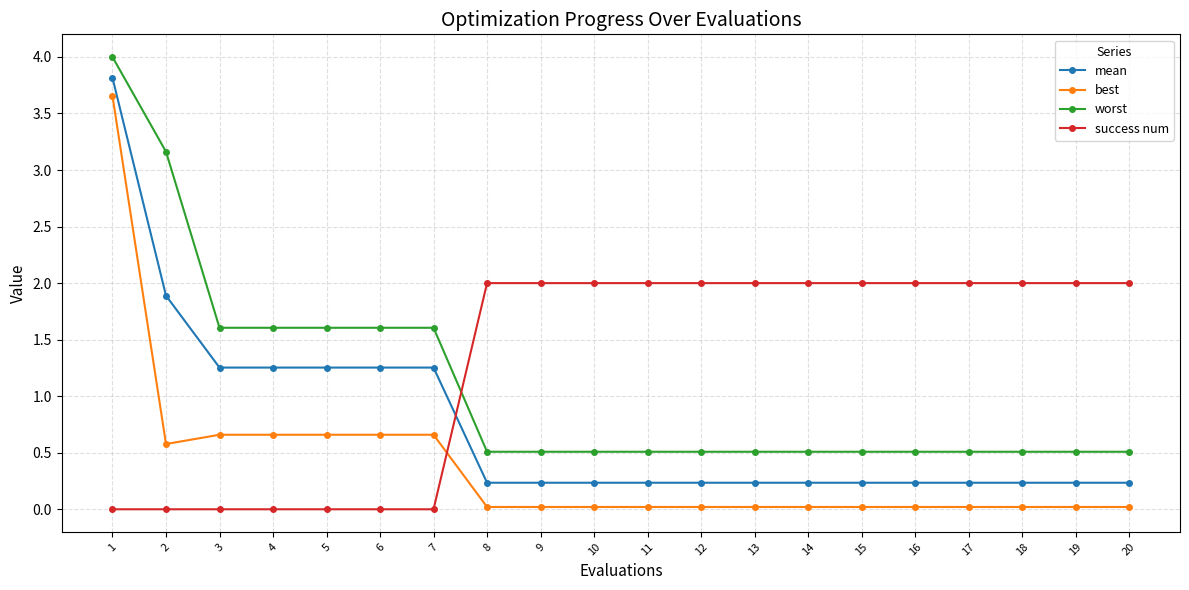

True or false: best and worst cross at least once.

False